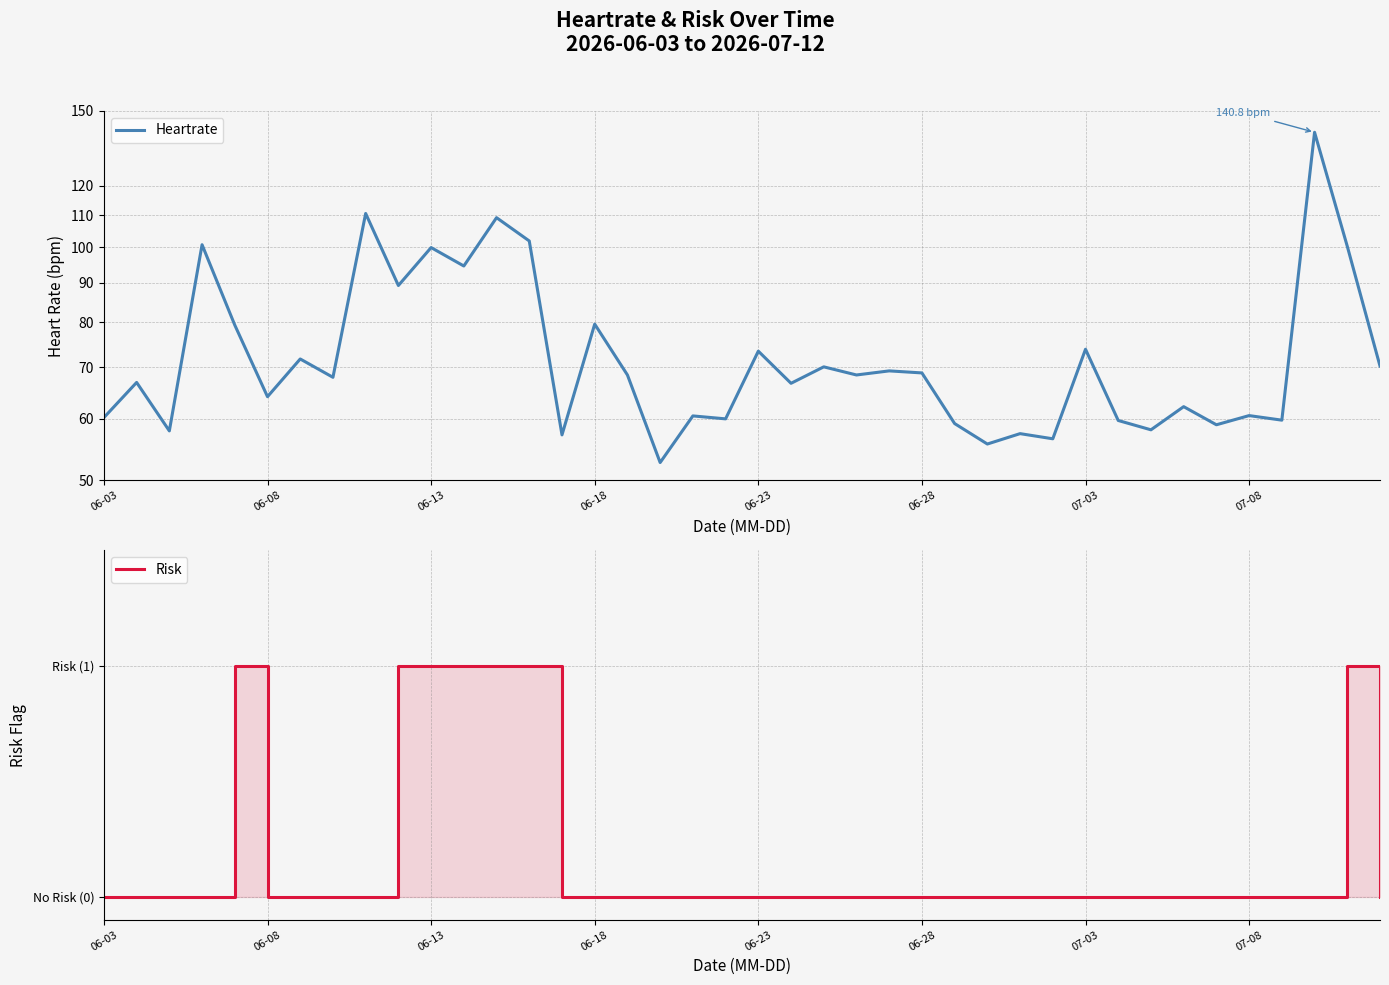

Is it true that Heartrate equals 45.3 at 16?

False